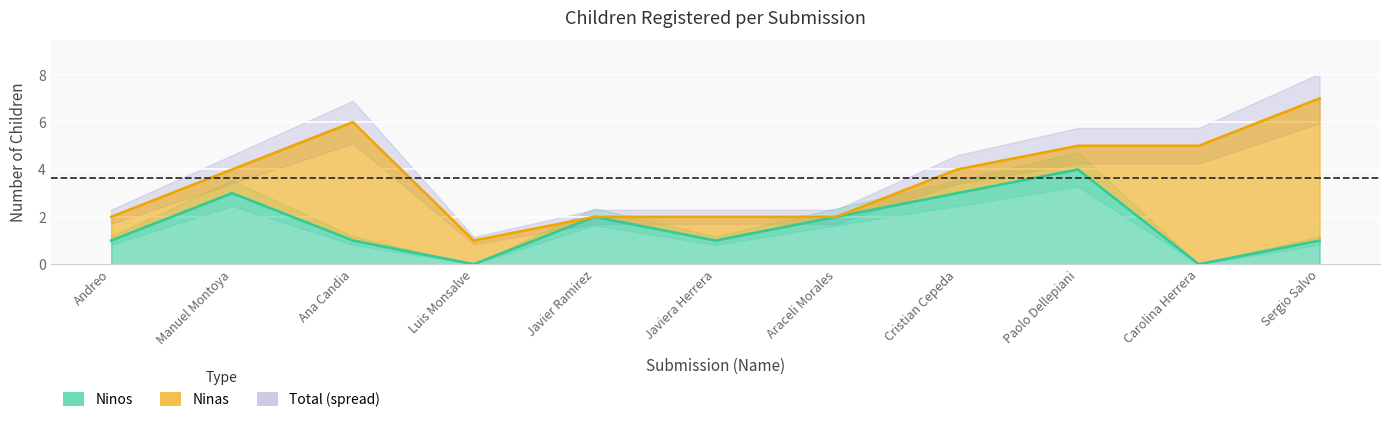

What is the average value?

2